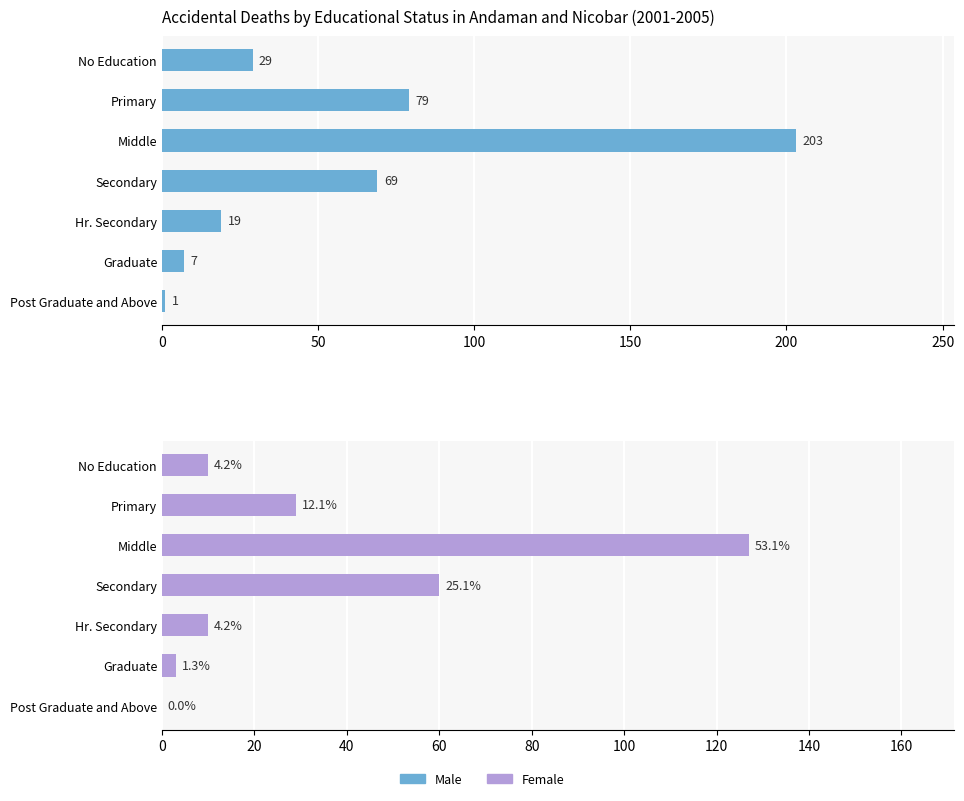

Are the bars horizontal?

Yes